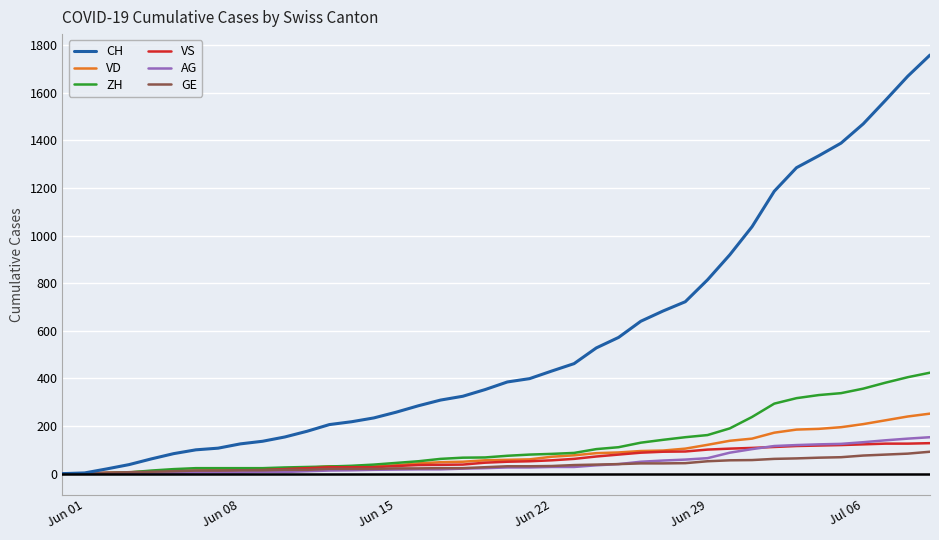

Which series has the largest range (max minus min)?

CH